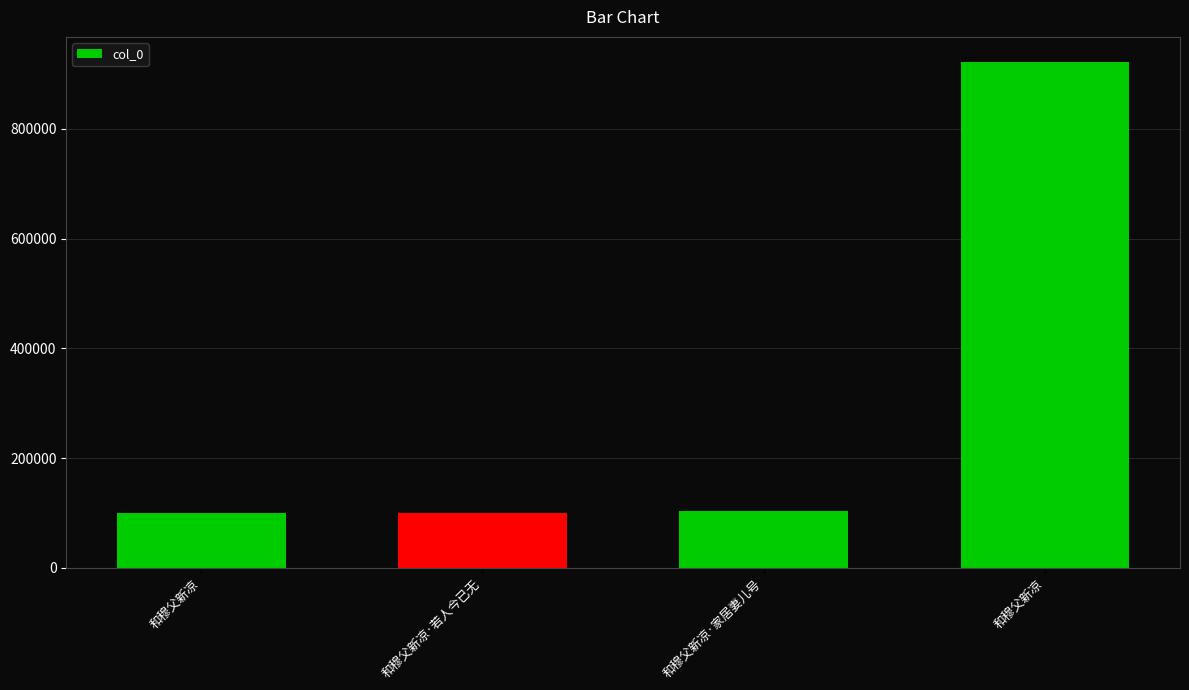

What is the label of the 2nd bar from the right?

和穆父新凉·家居妻儿号